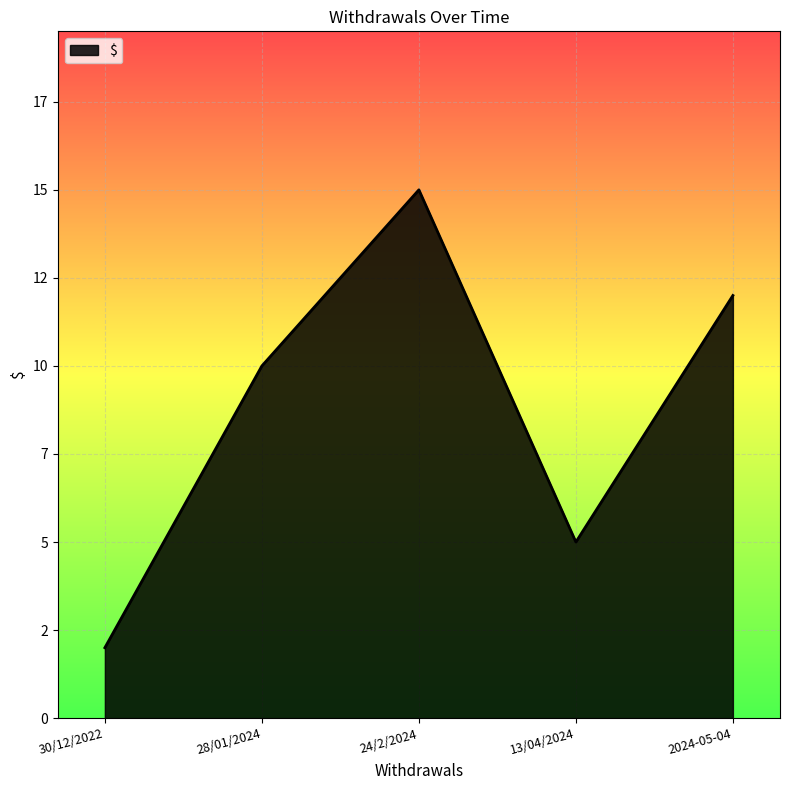

What is the difference between the second highest and minimum values?

10